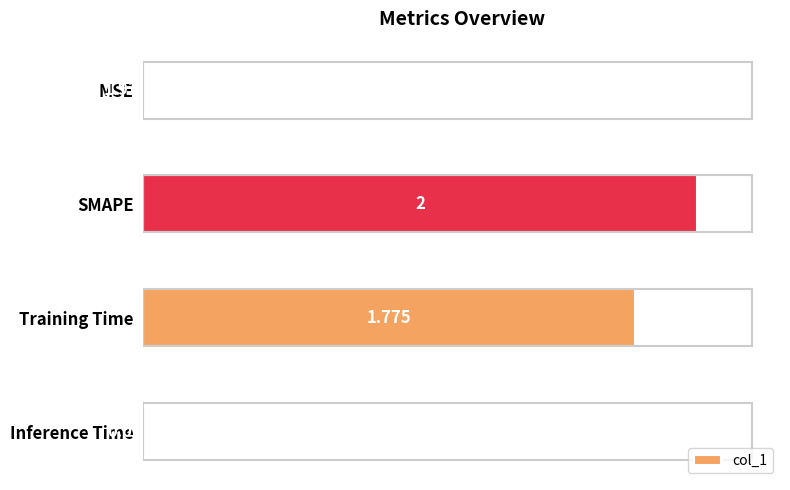

At which category does the chart reach its peak across all series?

SMAPE